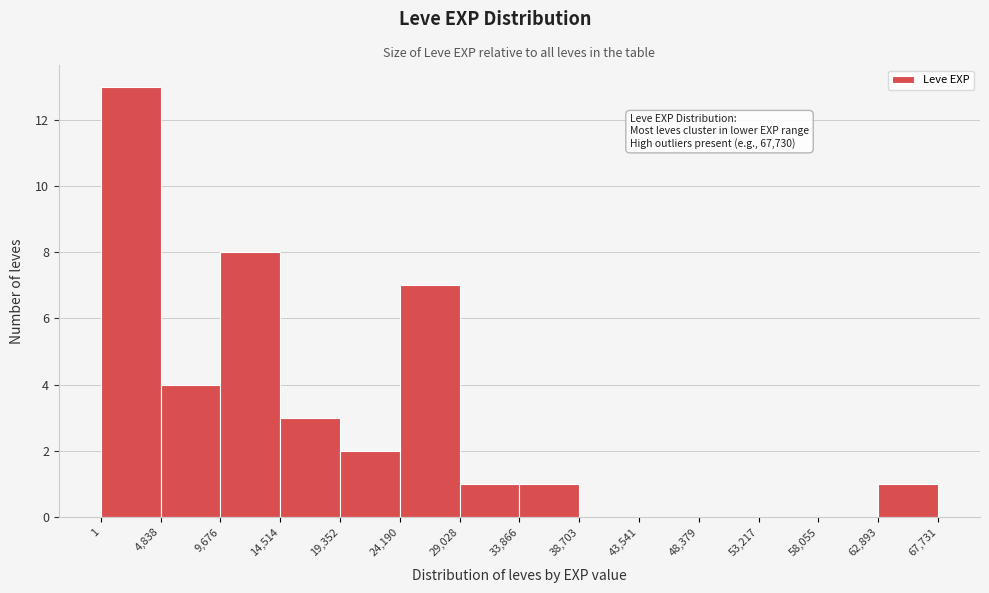

Over which range of the x-axis is the bar tallest?

1 to 4,838